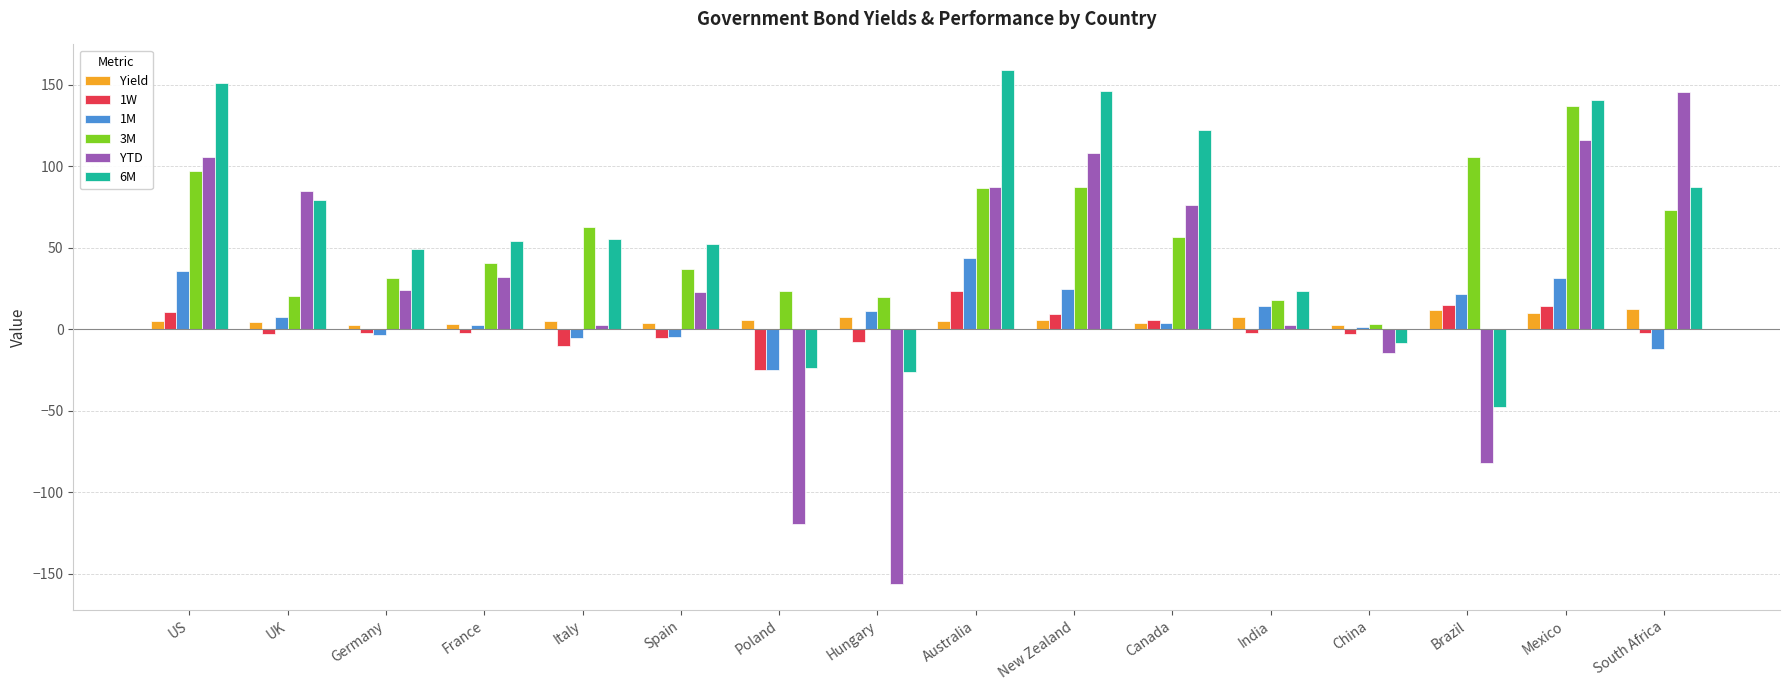

What is the difference between the highest and lowest values at Hungary?

176.5